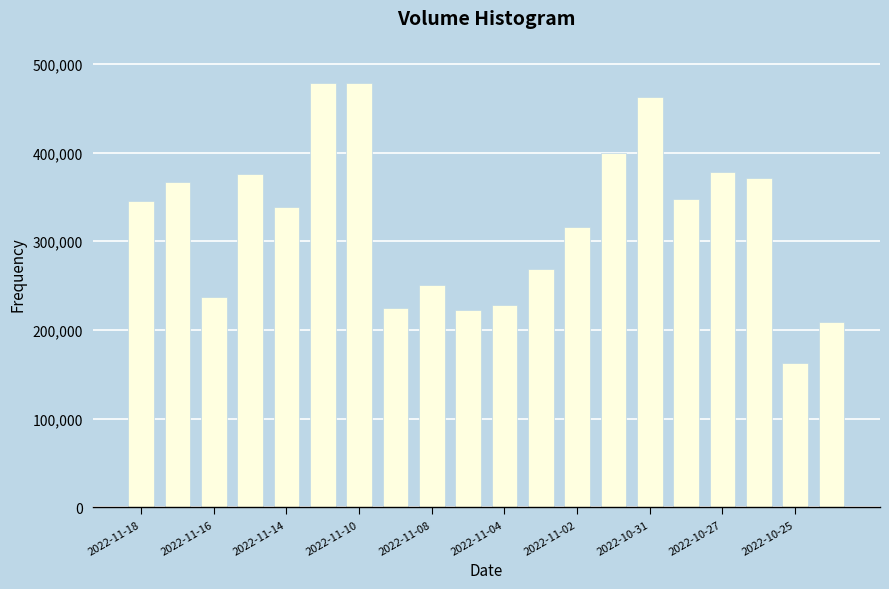

What is the smallest value displayed?

163319